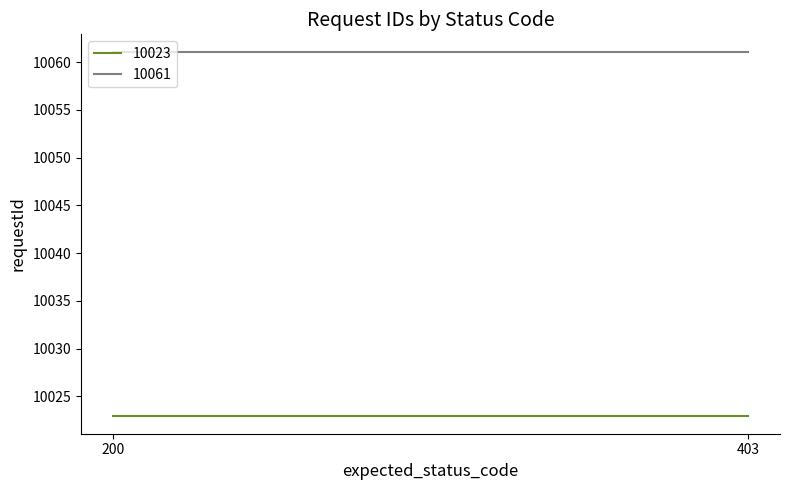

Reading left to right, list all the values displayed in this chart.

10023: 200=10023	403=10023
10061: 200=10061	403=10061